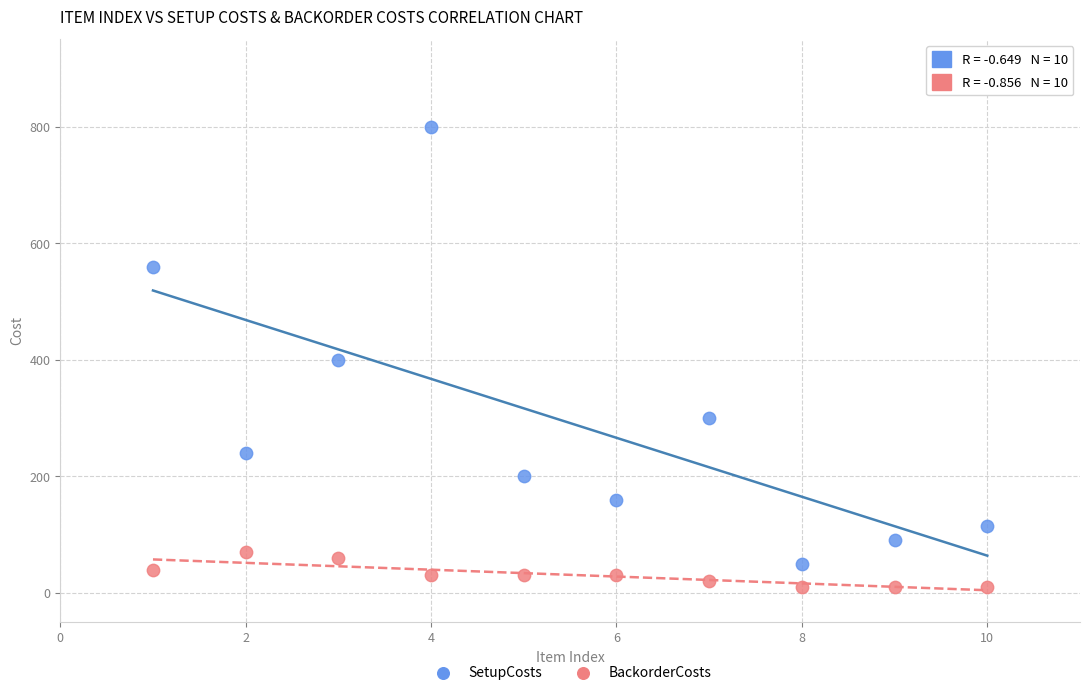

Which series has the largest Y range (max minus min)?

SetupCosts